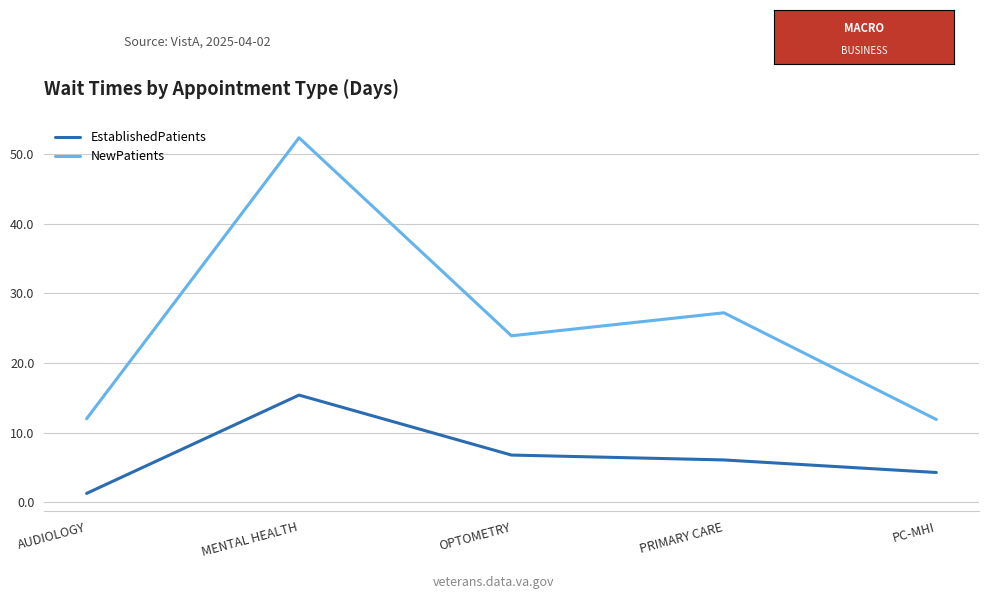

What position from the right is AUDIOLOGY?

5